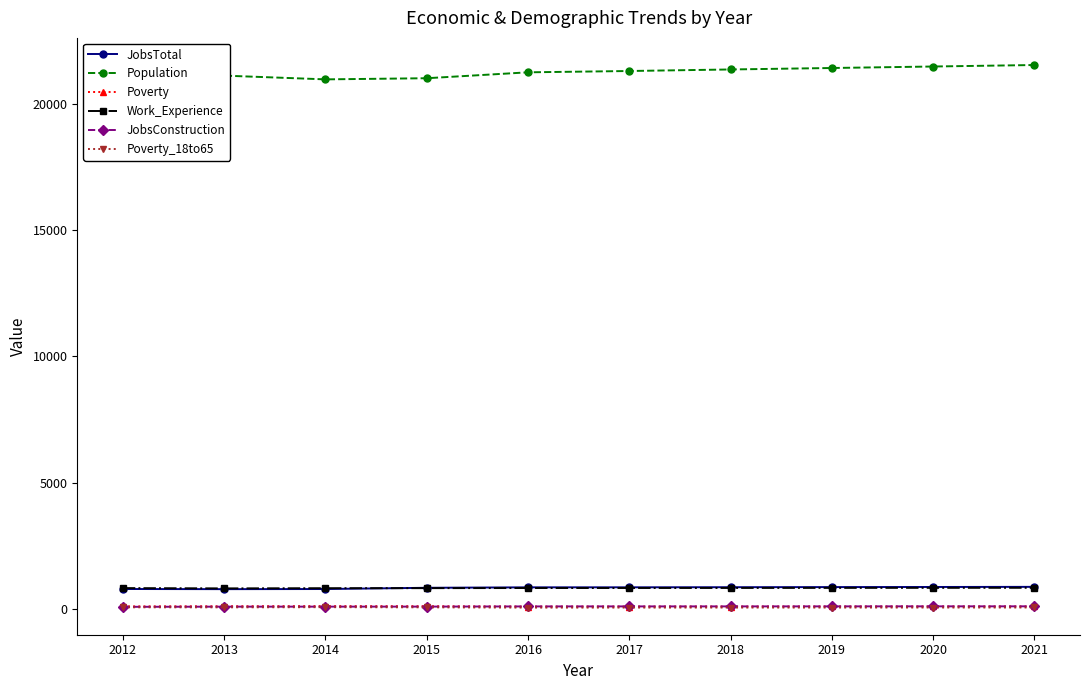

Which series has the widest spread of values?

Population